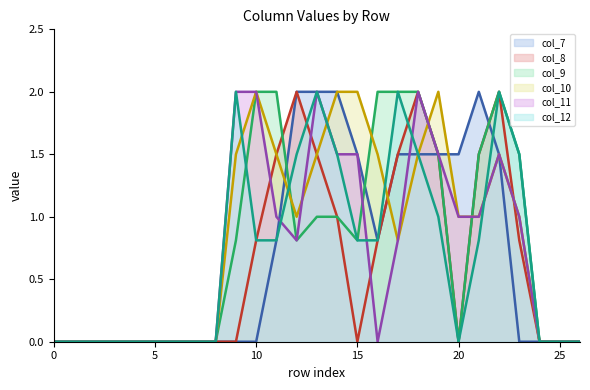

At which category is the sum across all series the highest?

18